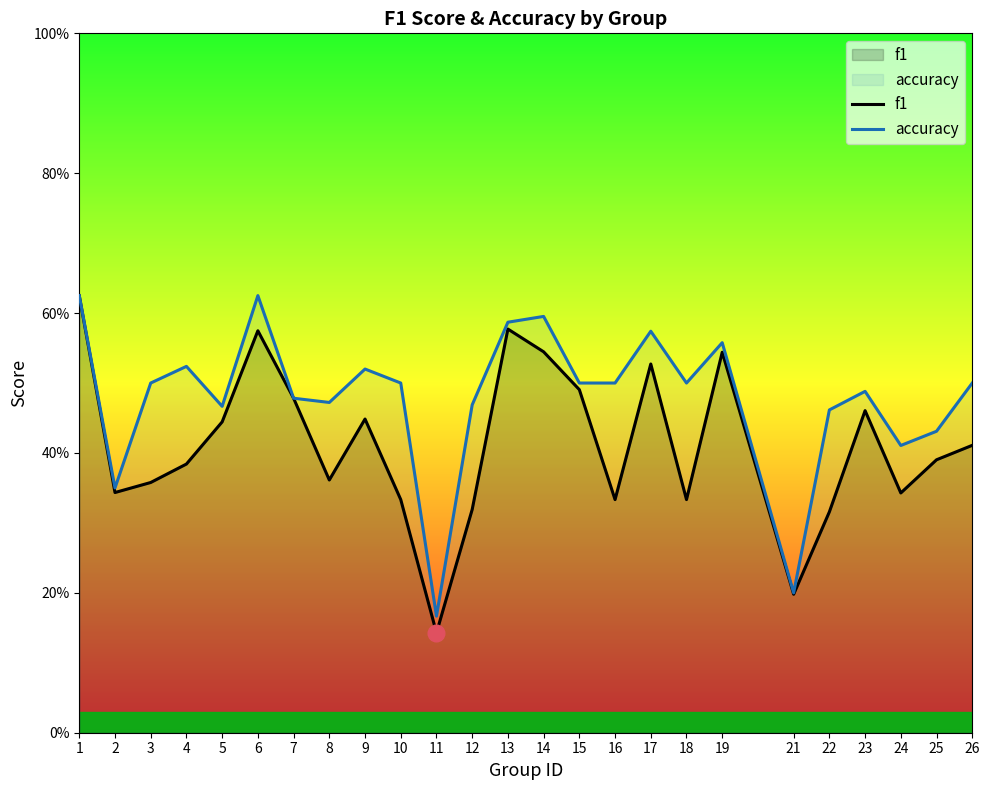

What is the value of the f1 point at the 13th from the left?

0.6